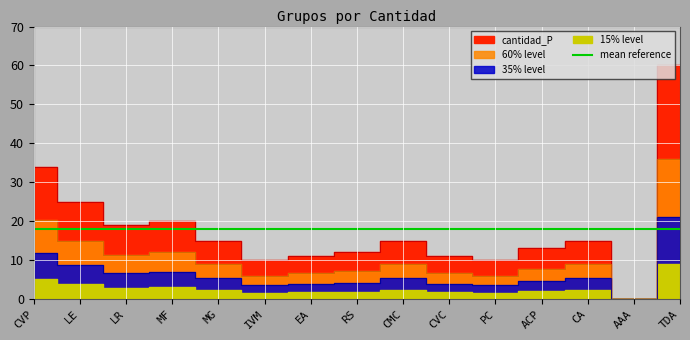

At which category does the chart reach its minimum across all series?

AAA